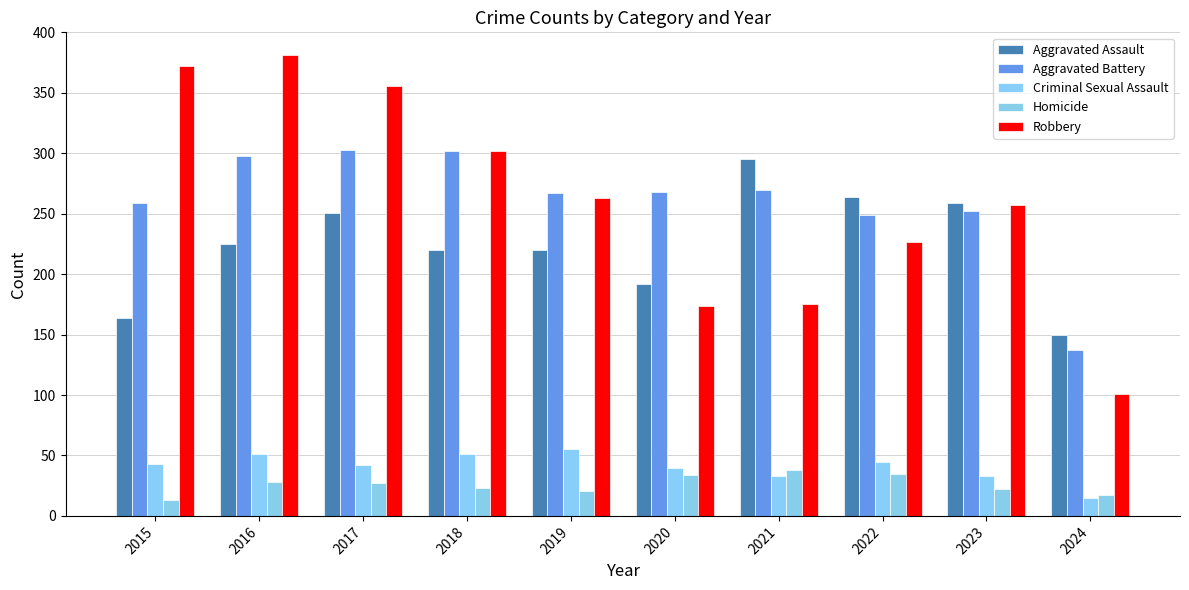

True or false: Criminal Sexual Assault has a value of 51 at 2018.

True